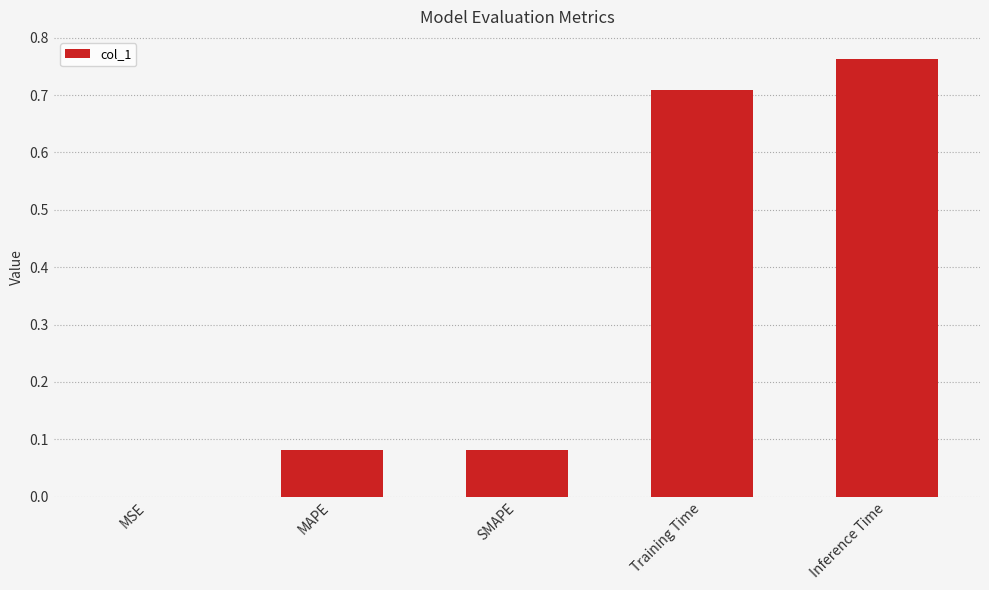

What is the sum of all values?

1.6